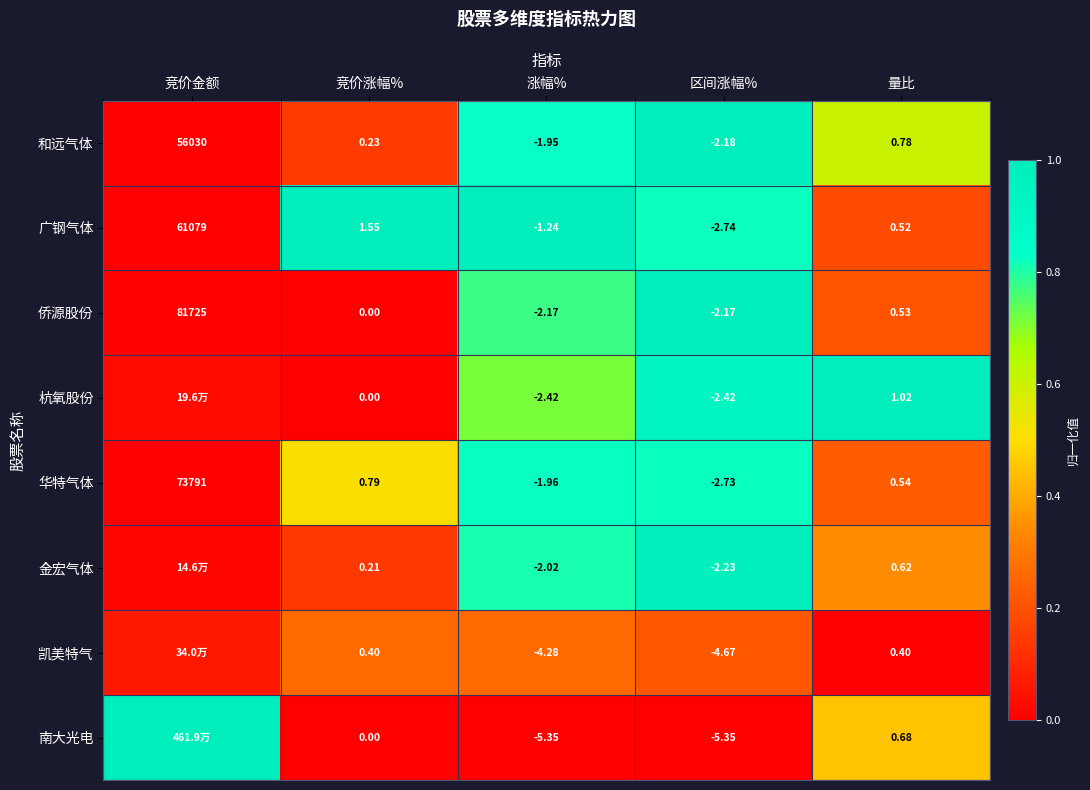

Which category has the lowest value in the 广钢气体 series?

区间涨幅%